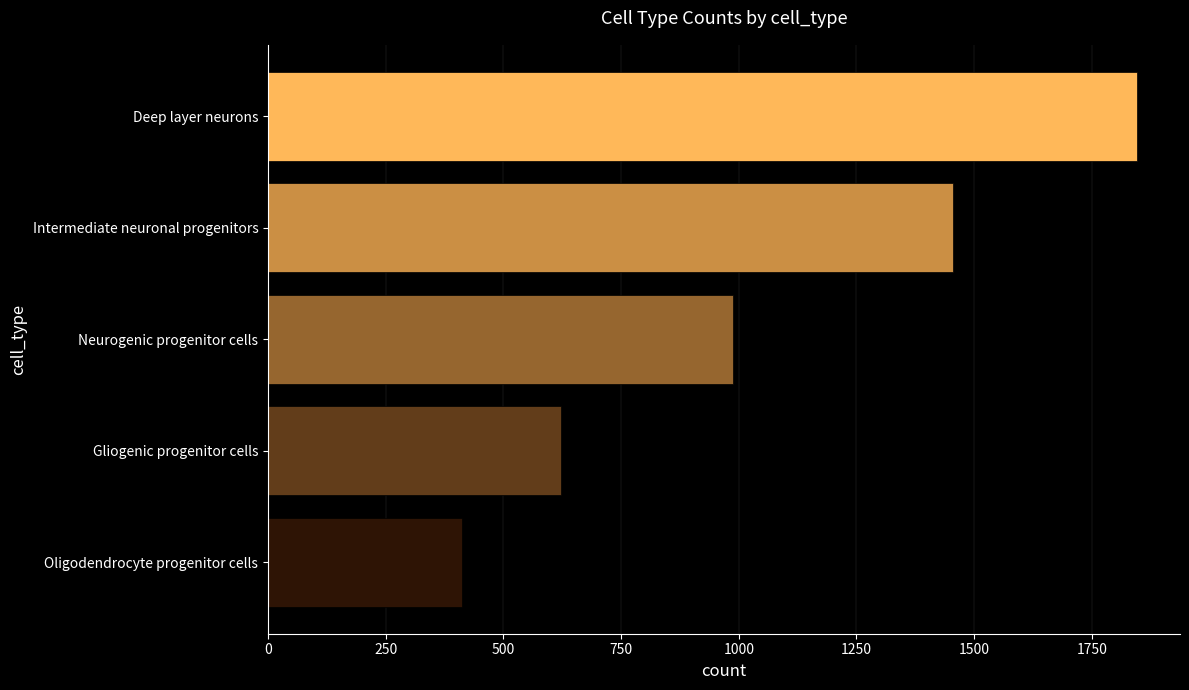

What is the ratio of the value at Deep layer neurons to the value at Gliogenic progenitor cells?

3.0